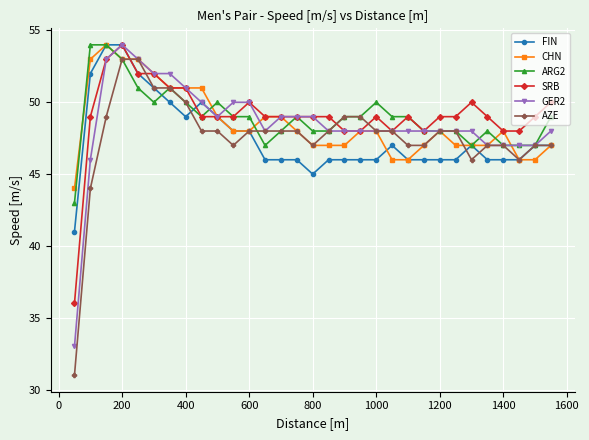

True or false: GER2 and CHN intersect in this chart.

True